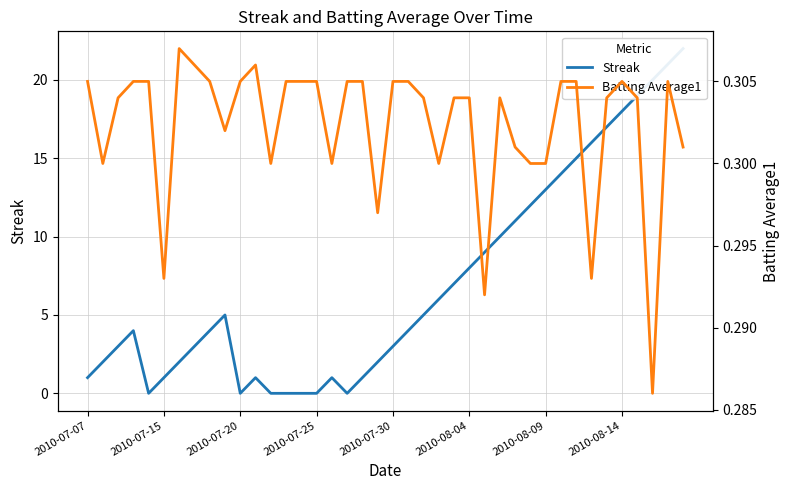

Rank the series by their maximum value, from lowest to highest.

Batting Average1, Streak